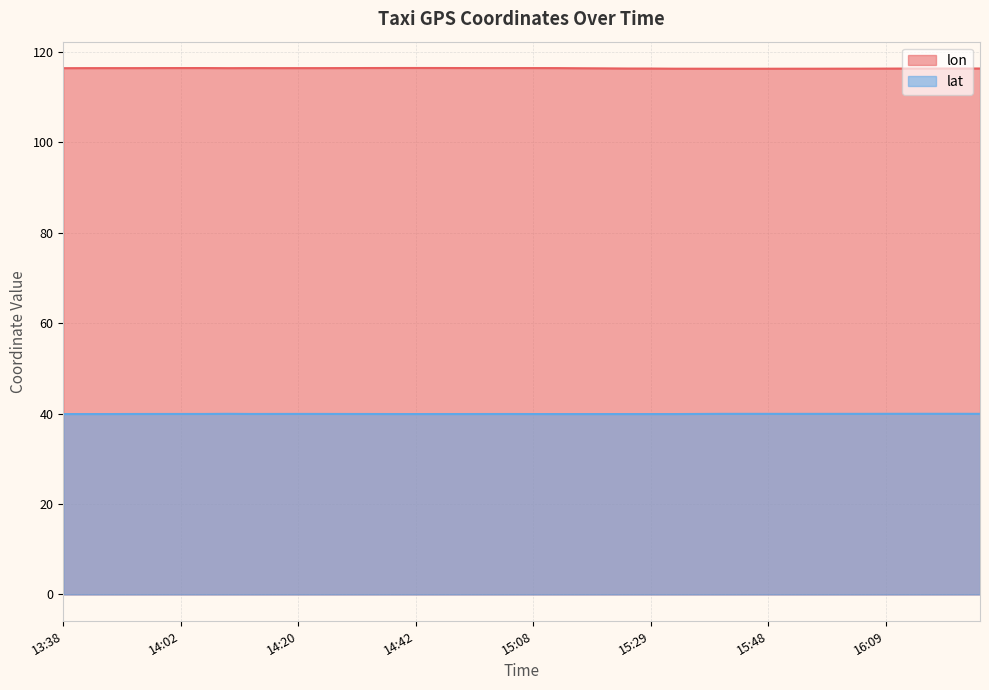

Reading left to right, list all the values displayed in this chart.

lon: 13:38=116.4	13:43=116.4	13:48=116.4	13:52=116.4	13:57=116.4	14:02=116.4	14:03=116.5	14:10=116.4	14:12=116.4	14:15=116.4	14:20=116.4	14:25=116.4	14:30=116.4	14:35=116.5	14:40=116.5	14:42=116.5	14:47=116.5	14:52=116.5	14:57=116.4	15:03=116.4	15:08=116.4	15:13=116.4	15:18=116.4	15:23=116.4	15:28=116.3	15:29=116.3	15:35=116.3	15:38=116.3	15:43=116.3	15:45=116.3	15:48=116.3	15:51=116.3	15:56=116.3	15:59=116.3	16:04=116.3	16:09=116.3	16:18=116.3	16:23=116.3	16:23=116.3	16:31=116.3
lat: 13:38=39.9	13:43=39.9	13:48=39.9	13:52=39.9	13:57=39.9	14:02=39.9	14:03=39.9	14:10=40.0	14:12=39.9	14:15=39.9	14:20=39.9	14:25=39.9	14:30=39.9	14:35=39.9	14:40=39.9	14:42=39.9	14:47=39.9	14:52=39.9	14:57=39.9	15:03=39.9	15:08=39.9	15:13=39.9	15:18=39.9	15:23=39.9	15:28=39.9	15:29=39.9	15:35=39.9	15:38=39.9	15:43=40.0	15:45=40.0	15:48=40.0	15:51=39.9	15:56=39.9	15:59=40.0	16:04=40.0	16:09=40.0	16:18=40.0	16:23=40.0	16:23=40.0	16:31=40.0